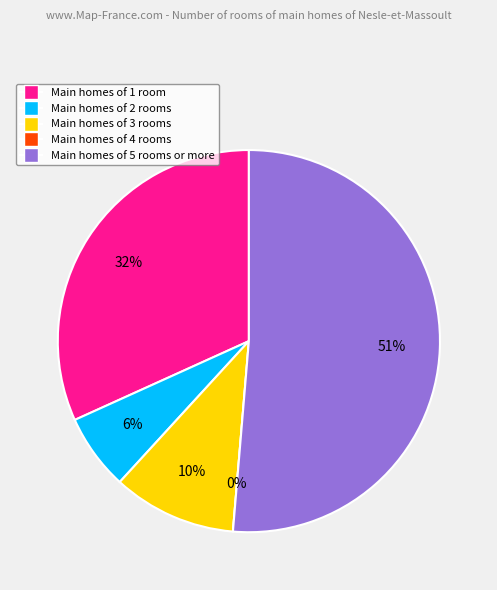

Is it true that 490496027 is 0% of the pie?

True